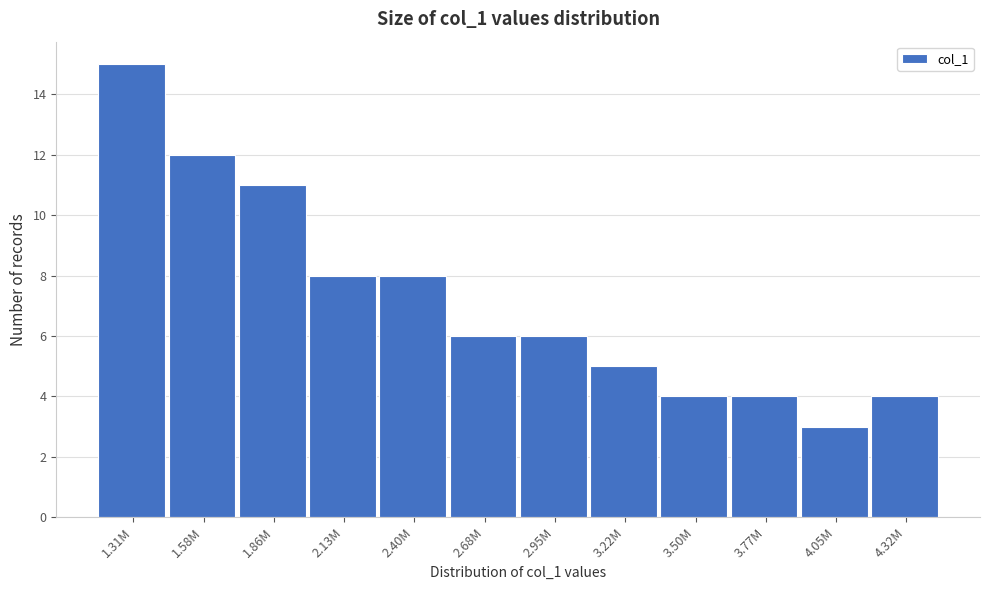

Reading left to right, transcribe all the data shown in this chart.

1.31M=15	1.58M=12	1.86M=11	2.13M=8	2.40M=8	2.68M=6	2.95M=6	3.22M=5	3.50M=4	3.77M=4	4.05M=3	4.32M=4